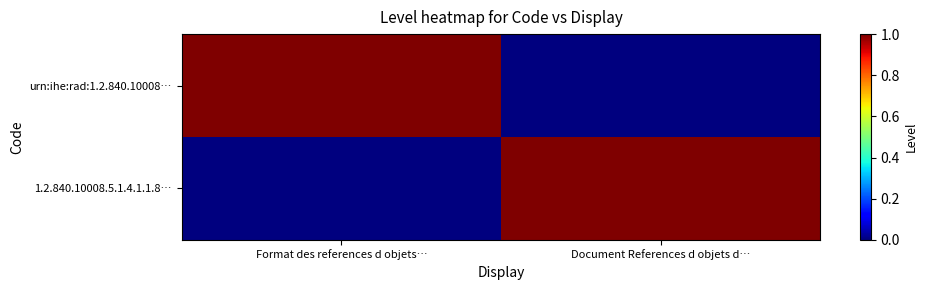

Between Format des references d objets… and Document References d objets d…, which series saw the biggest shift?

urn:ihe:rad:1.2.840.10008…